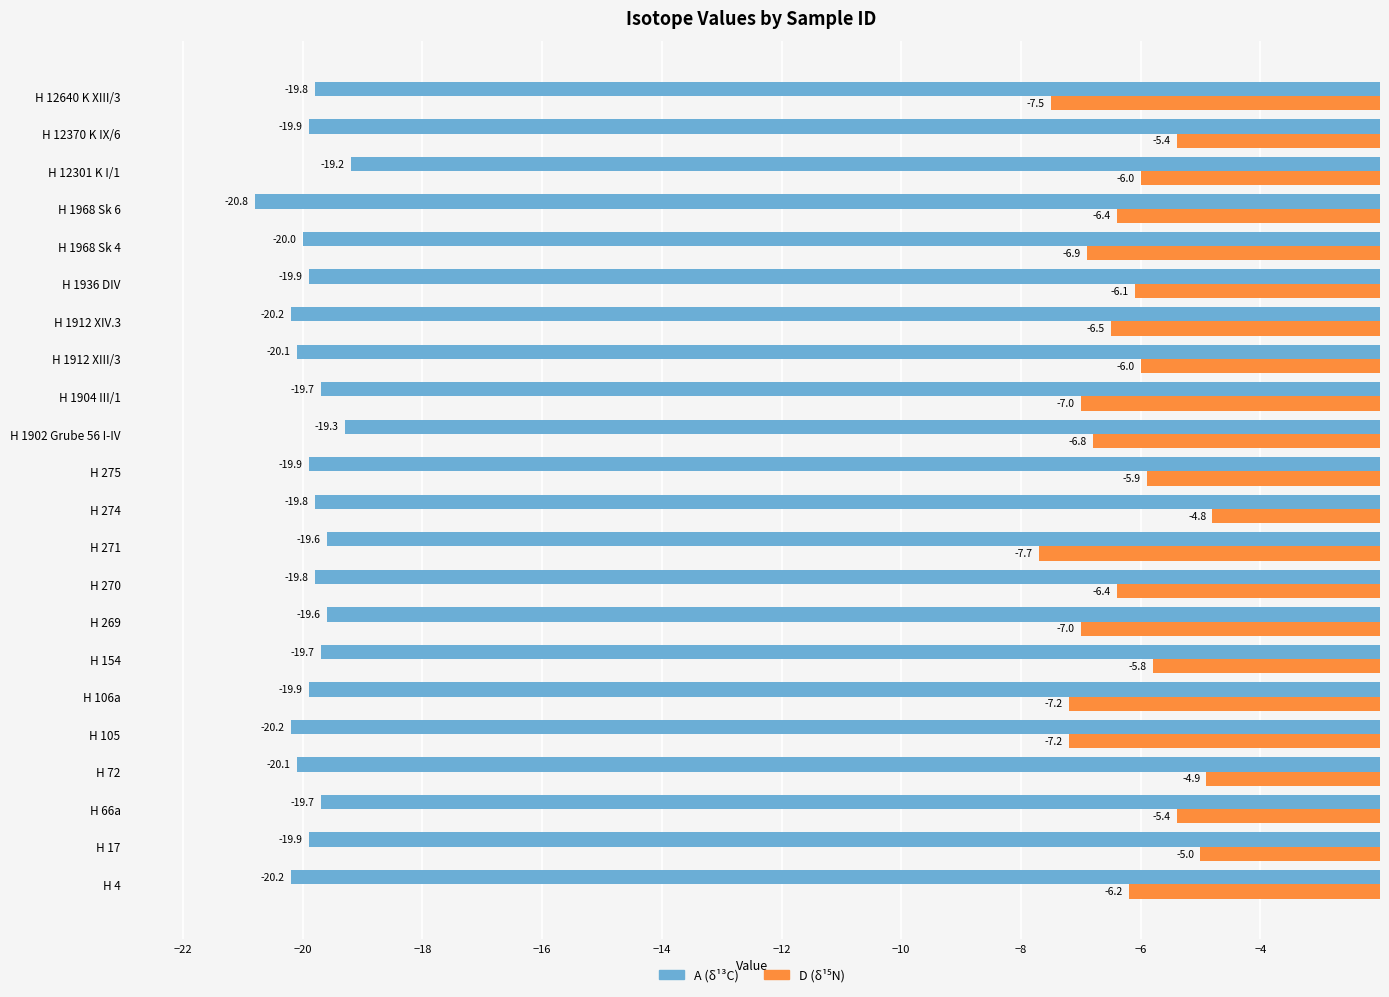

How many data points does each series have?

22